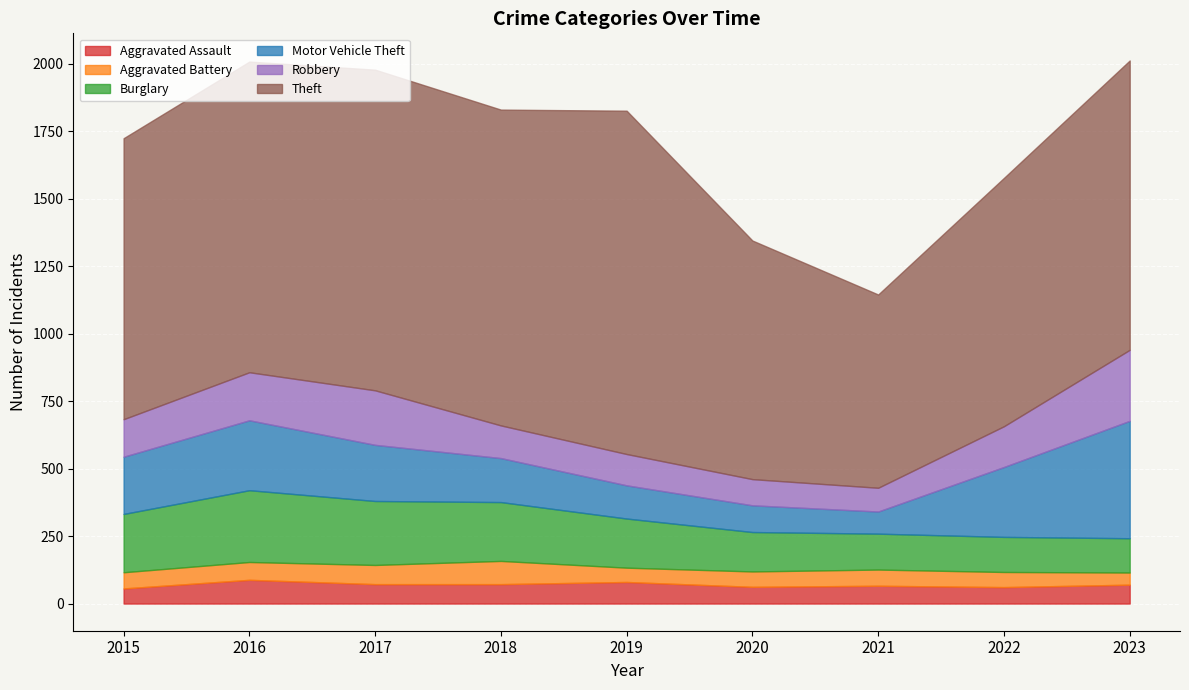

Reading right to left, extract all data points from this chart.

Aggravated Assault: 70	61	66	62	80	72	72	88	56
Aggravated Battery: 45	56	60	57	53	86	71	66	60
Burglary: 127	130	133	146	182	218	237	266	216
Motor Vehicle Theft: 435	259	82	99	123	163	208	259	212
Robbery: 263	151	88	97	116	121	202	178	139
Theft: 1072	920	716	884	1272	1170	1188	1151	1041